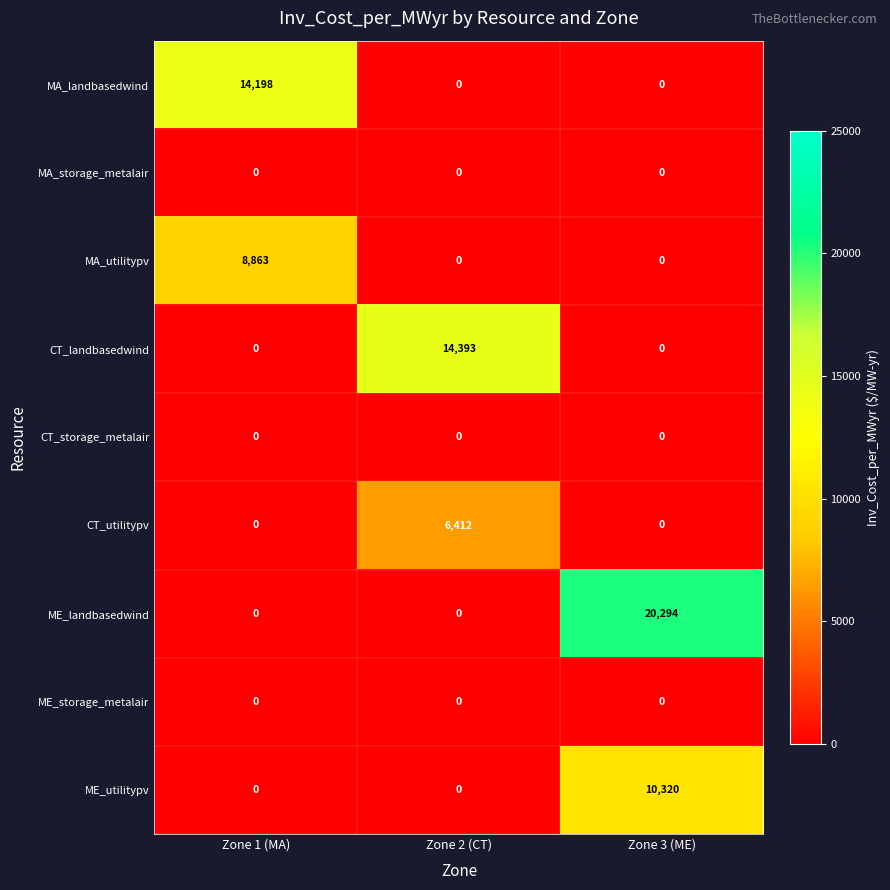

At which label does CT_utilitypv reach its peak?

Zone 2 (CT)